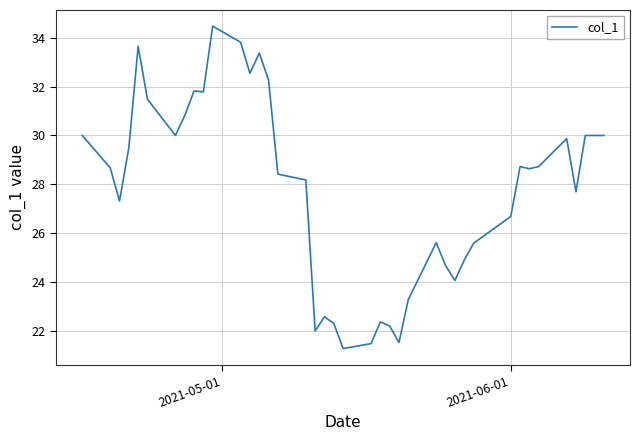

What is the smallest value displayed?

21.3